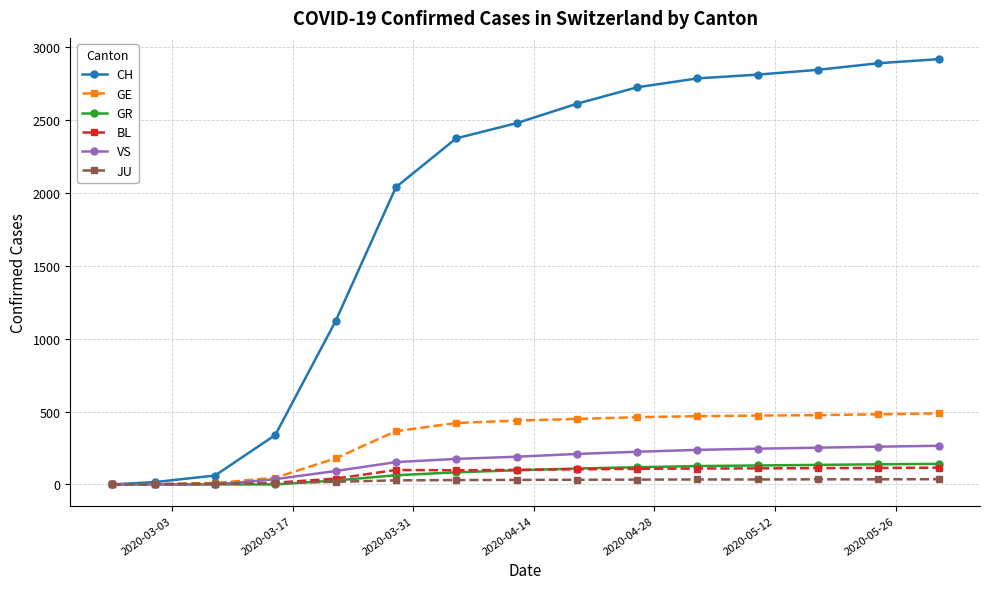

What is the maximum value for CH?

2916